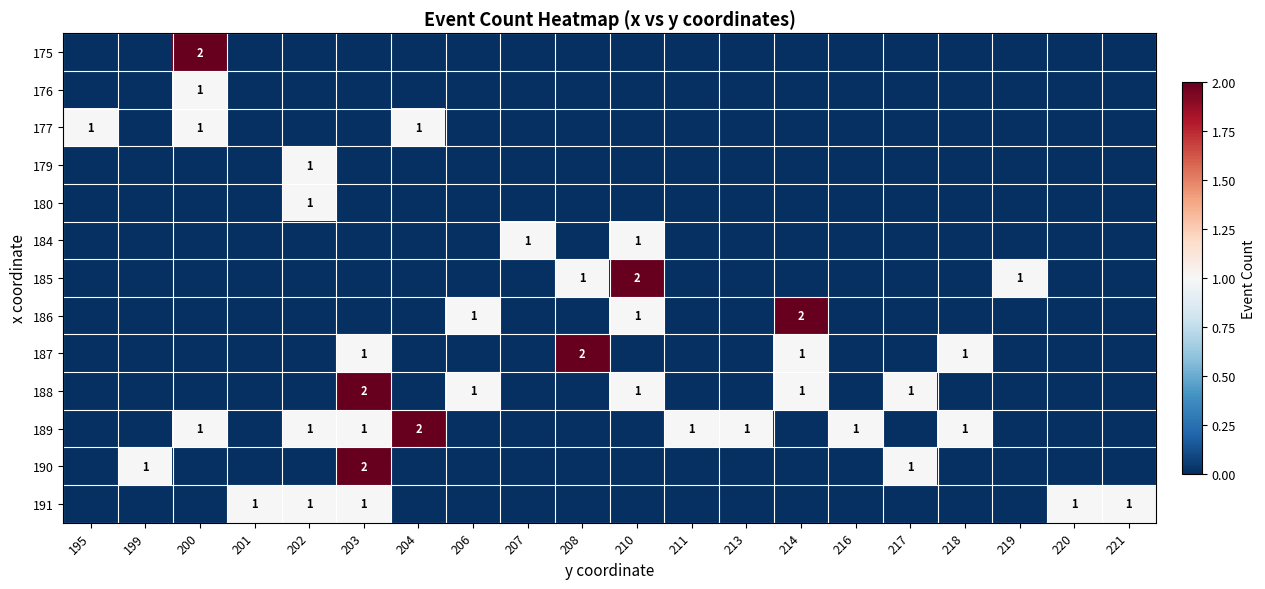

Is the value of 184 at 201 greater than the value of 185 at 221?

No